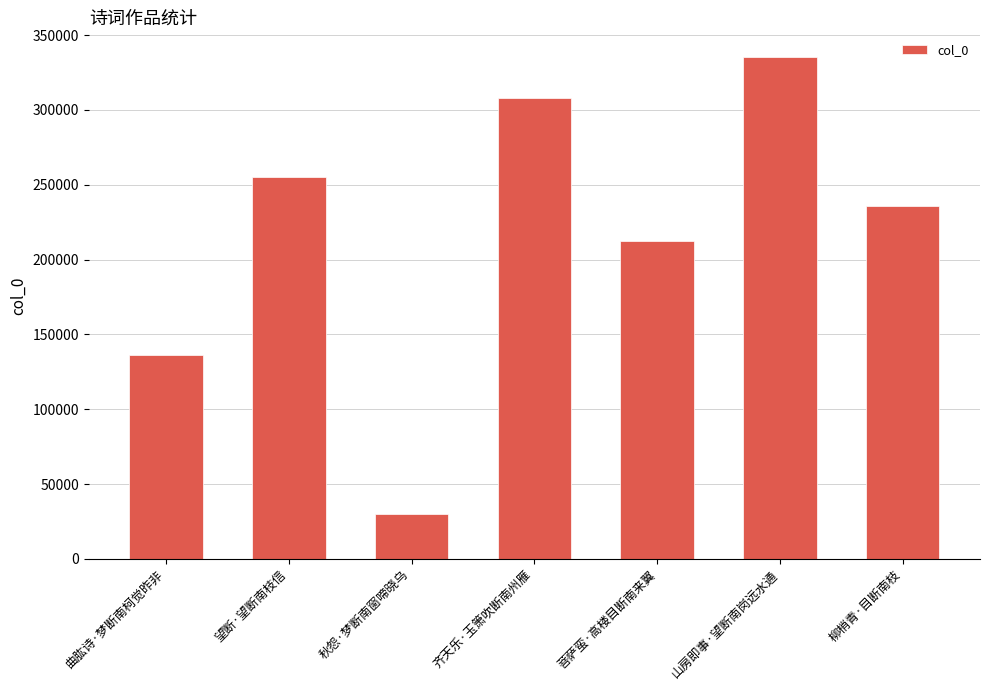

Which category has the lowest value across all series?

秋怨·梦断南窗啼晓乌